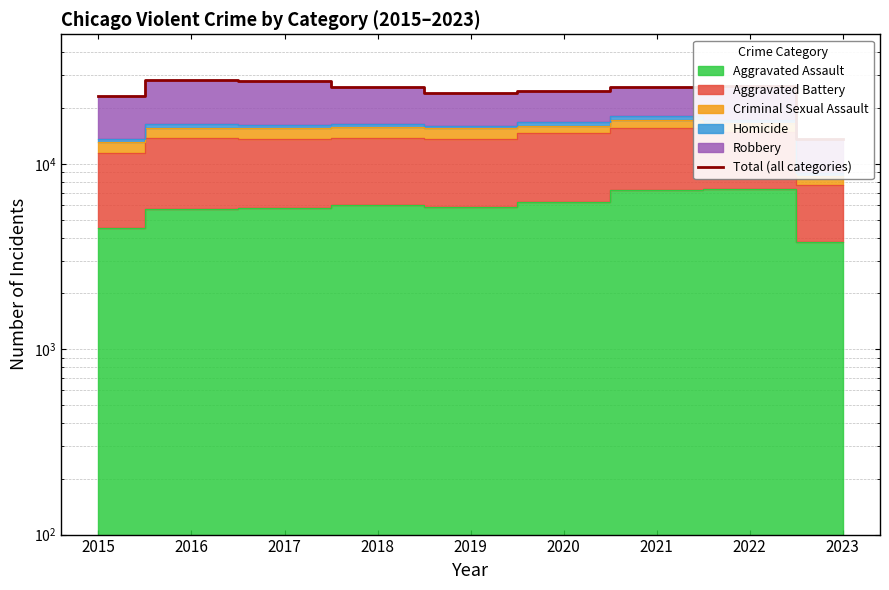

Reading left to right, transcribe all the data shown in this chart.

23311	28368	28142	25999	24078	24690	26004	26212	13575